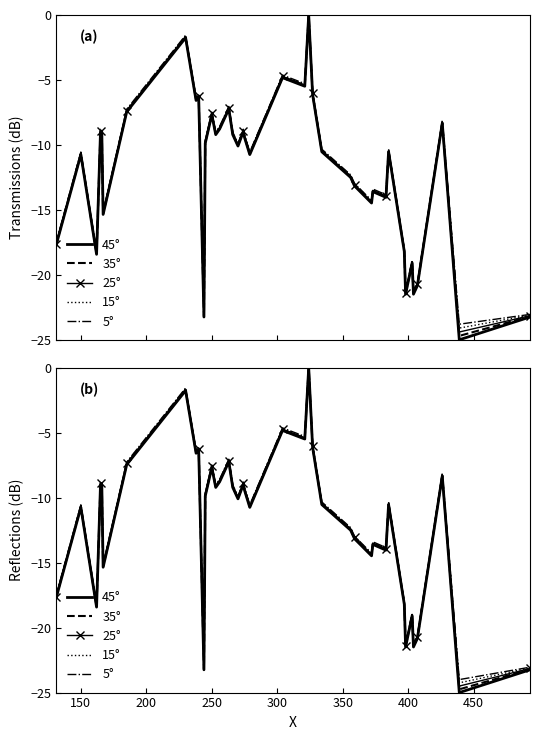

The value of 25° at 11 is -12.9. True or false?

False